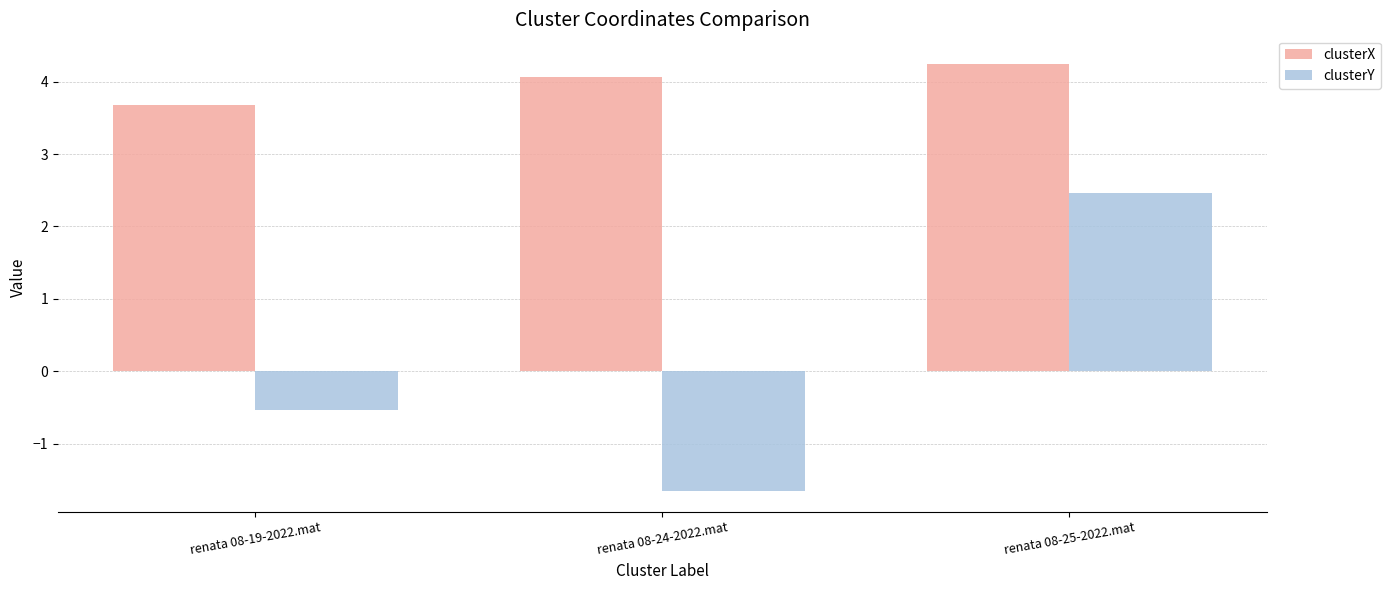

Reading left to right, what are all the values shown in this chart?

clusterX: 3.7	4.1	4.2
clusterY: -0.5	-1.7	2.5